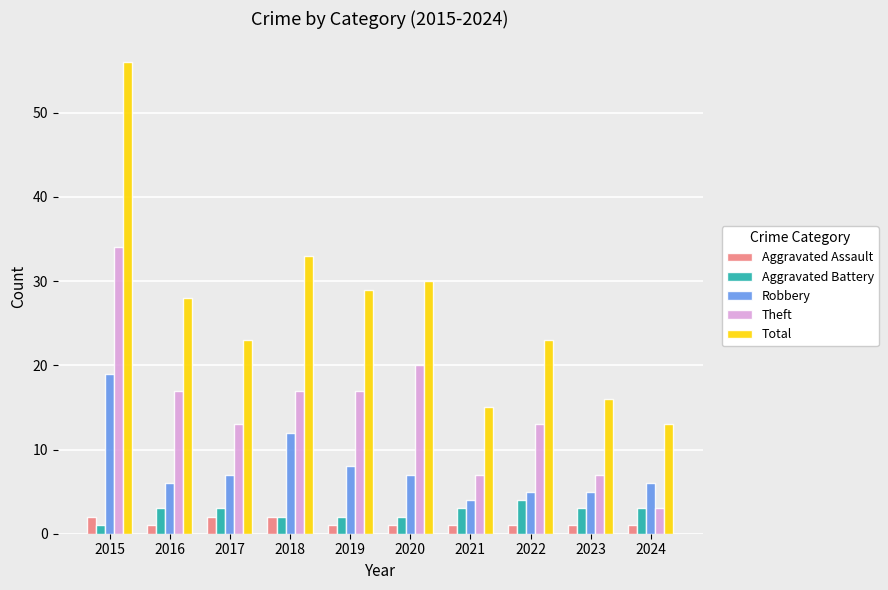

What is the difference between the highest and lowest values at 2023?

15